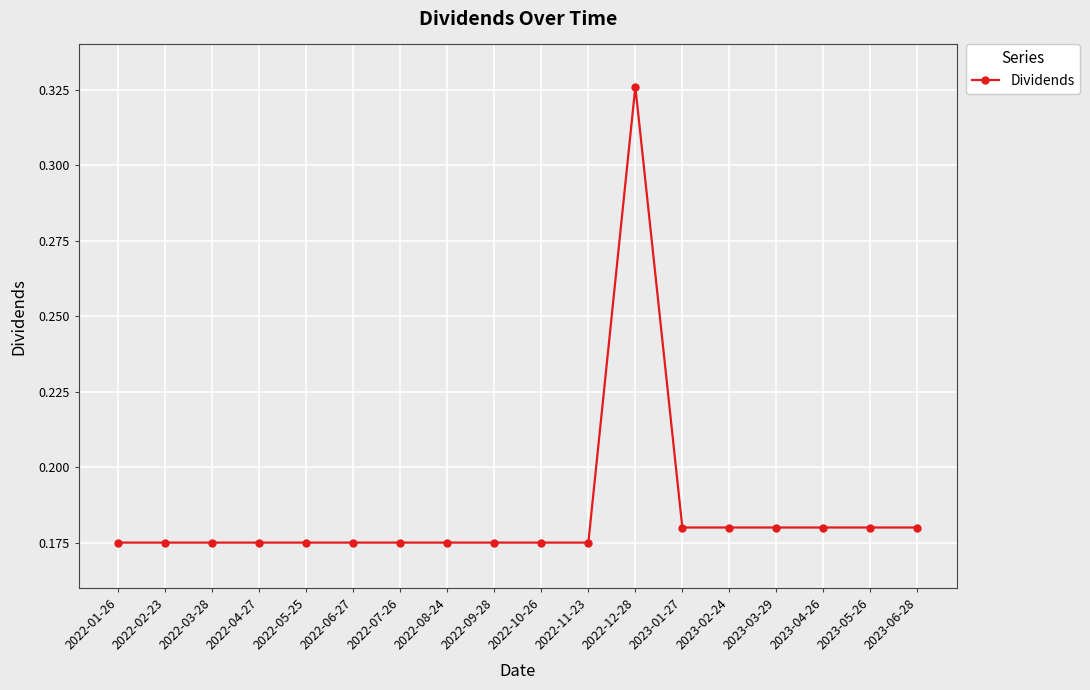

Is this an area chart (filled region under the line)?

No